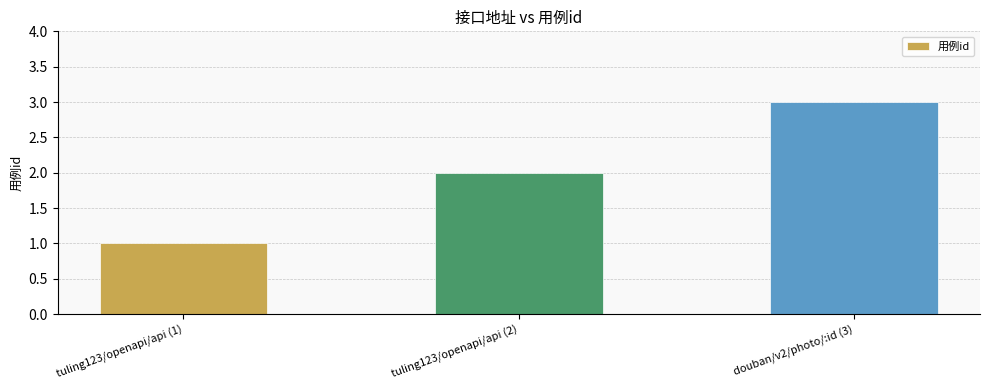

List the labels in order of value, largest first.

douban/v2/photo/:id (3), tuling123/openapi/api (2), tuling123/openapi/api (1)